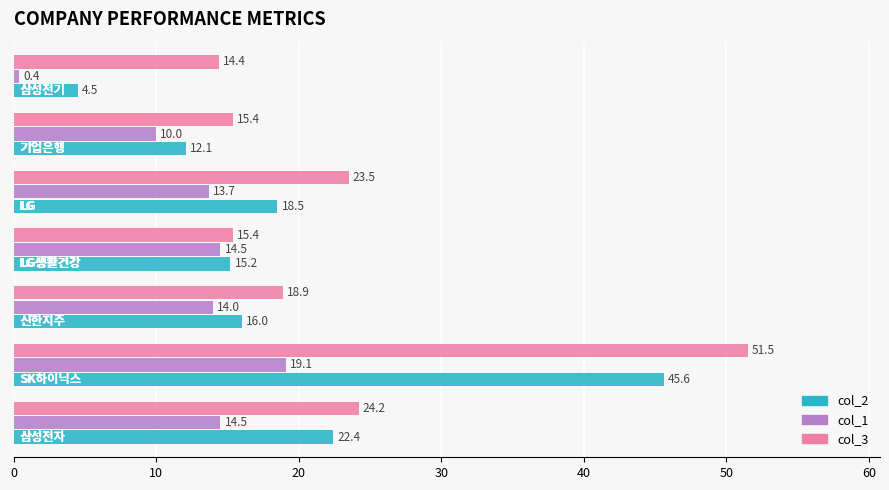

Rank the series by their average value, from highest to lowest.

col_3, col_2, col_1